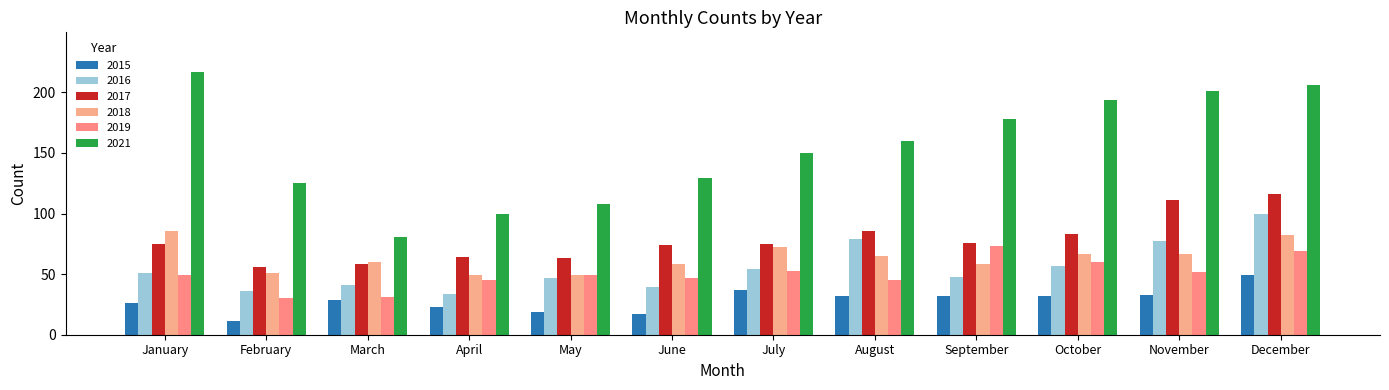

What is the difference between the 2017 values at February and January?

19